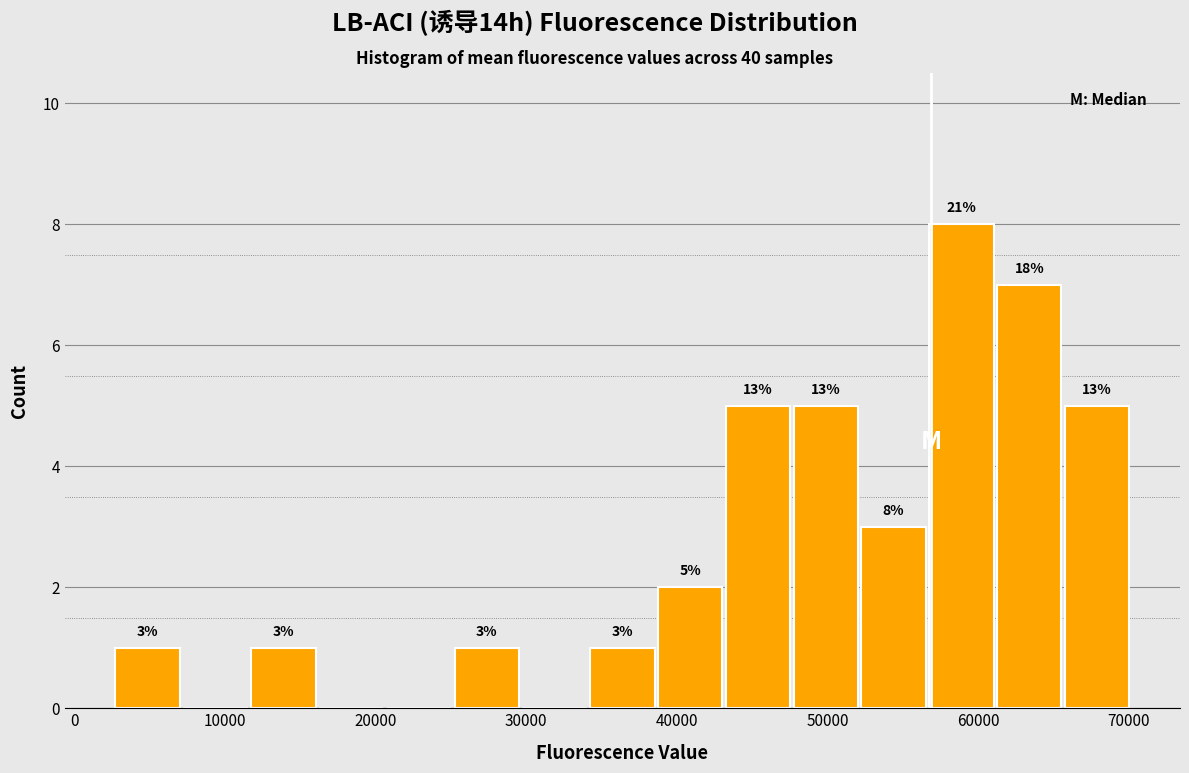

Over which range of the x-axis is the bar tallest?

57000 to 61000